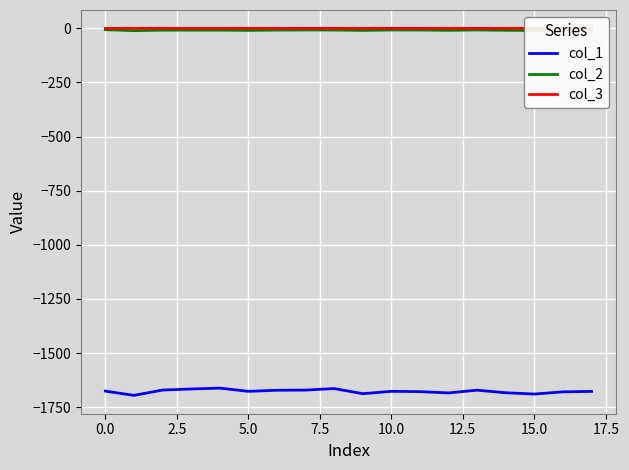

True or false: col_2 and col_1 intersect in this chart.

False